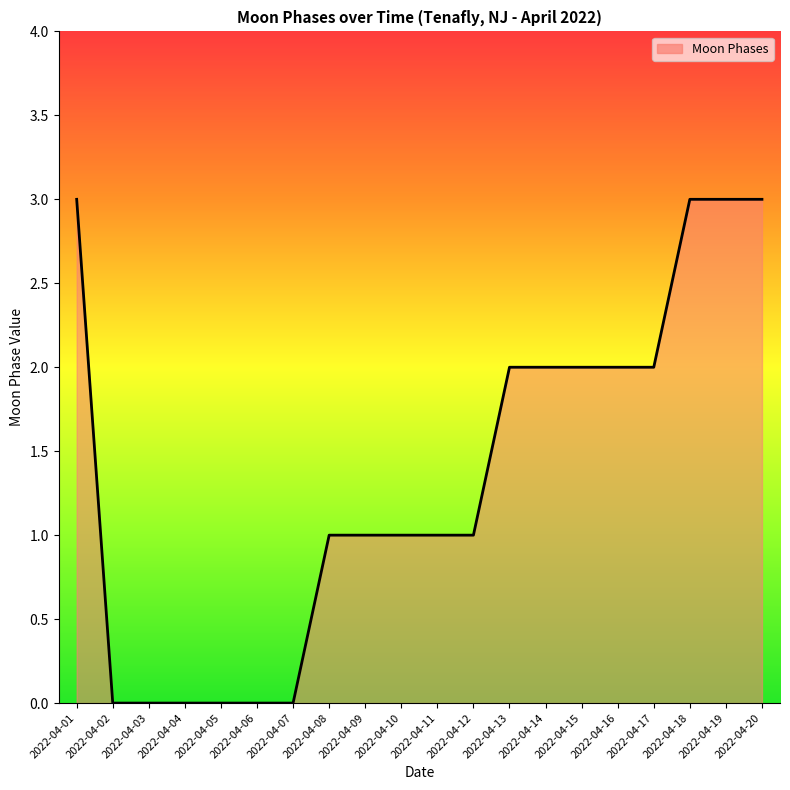

What is the ratio of the value at 2022-04-16 to the value at 2022-04-14?

1.0